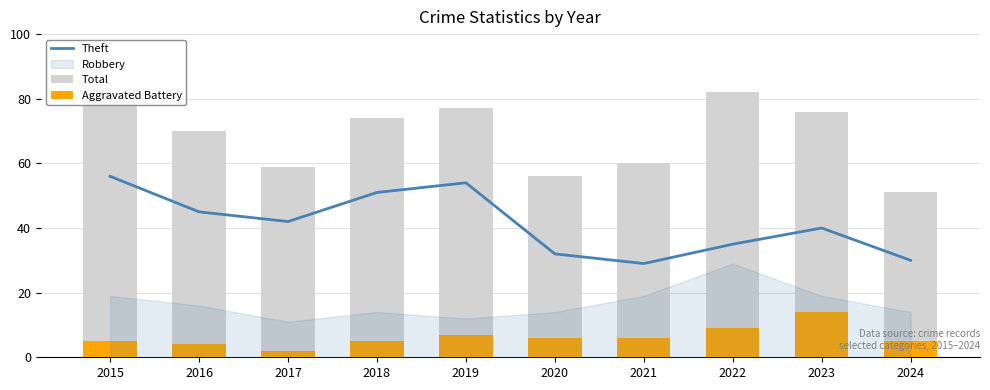

What is the difference between the maximum and minimum values in the Theft series?

27